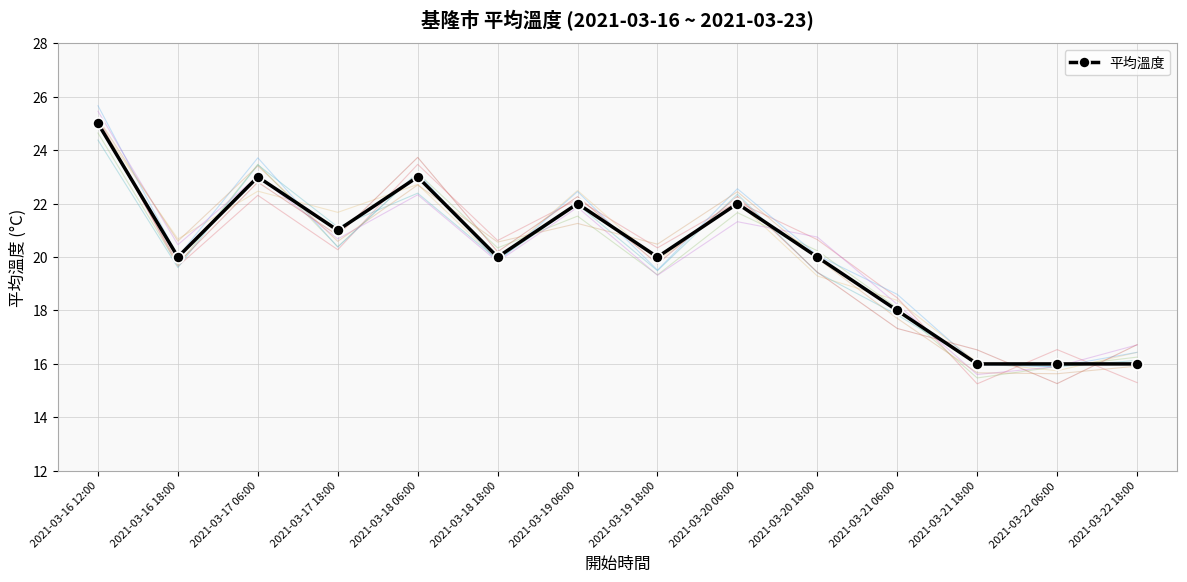

What is the label of the 6th point from the left?

2021-03-18 18:00